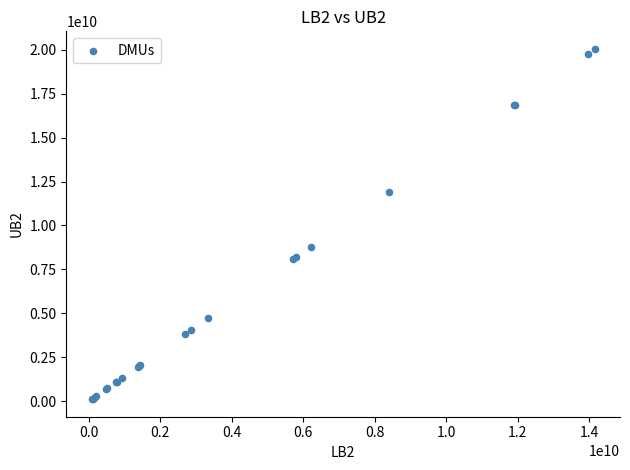

What Y value in the scatter plot is closest to 10081868097?

8796299636.0